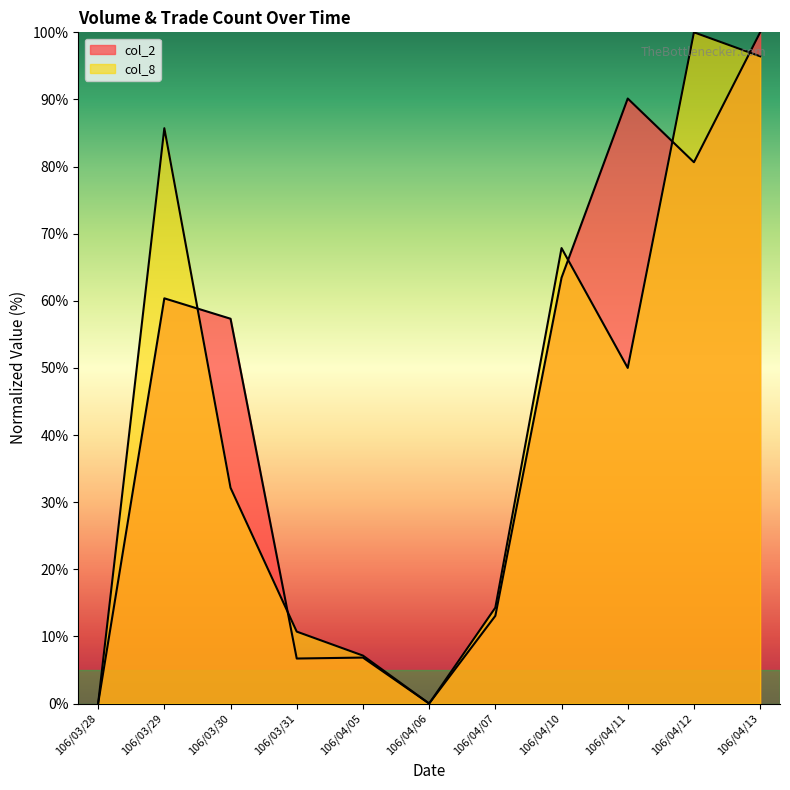

Between 106/03/29 and 106/04/10, which is larger?

106/04/10